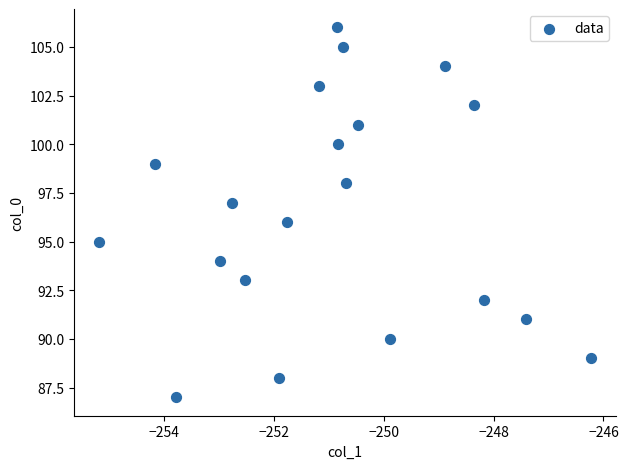

What is the range of Y values (max minus min)?

19